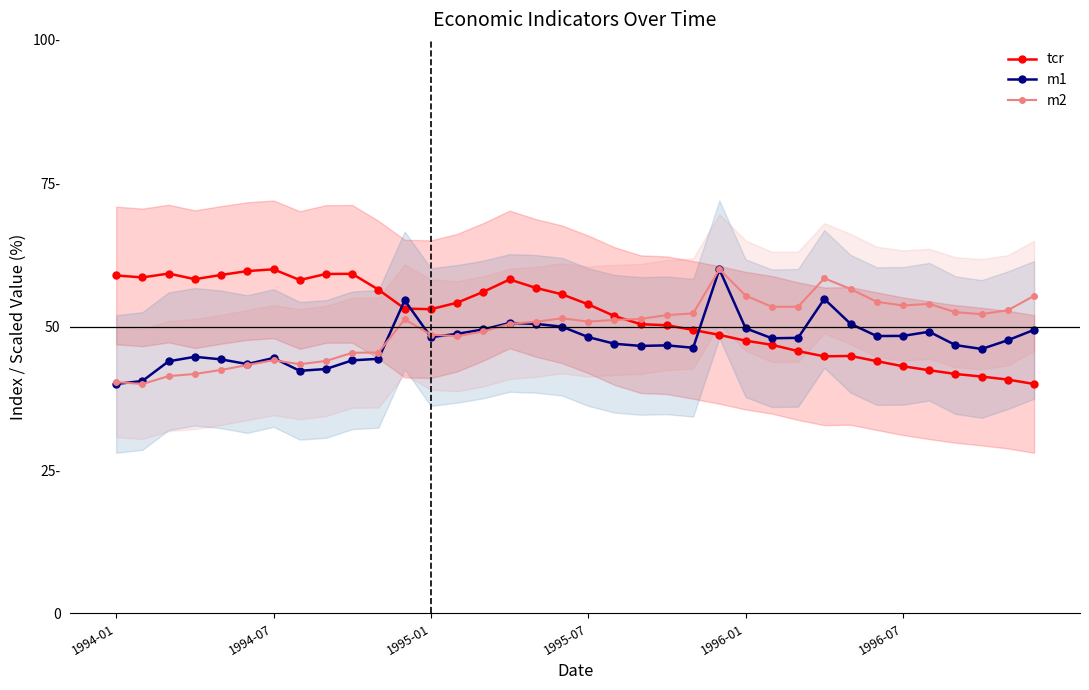

Reading left to right, list all the values displayed in this chart.

tcr: 58.9	58.6	59.3	58.3	59.0	59.7	60.0	58.1	59.2	59.2	56.5	53.1	53.0	54.2	56.1	58.2	56.8	55.6	53.9	51.8	50.4	50.2	49.4	48.6	47.6	46.8	45.7	44.8	44.9	44.0	43.1	42.4	41.8	41.3	40.8	40.0
m1: 40.0	40.5	44.0	44.7	44.3	43.5	44.5	42.3	42.6	44.1	44.4	54.6	48.2	48.7	49.5	50.6	50.5	50.0	48.2	47.0	46.6	46.7	46.3	60.0	49.7	48.0	48.0	54.8	50.5	48.4	48.4	49.1	46.8	46.1	47.6	49.4
m2: 40.3	40.0	41.4	41.7	42.4	43.3	44.2	43.5	44.0	45.4	45.5	51.3	48.6	48.3	49.2	50.5	50.8	51.5	50.9	51.2	51.3	52.0	52.3	60.0	55.4	53.5	53.5	58.4	56.6	54.3	53.7	54.0	52.5	52.2	52.9	55.4